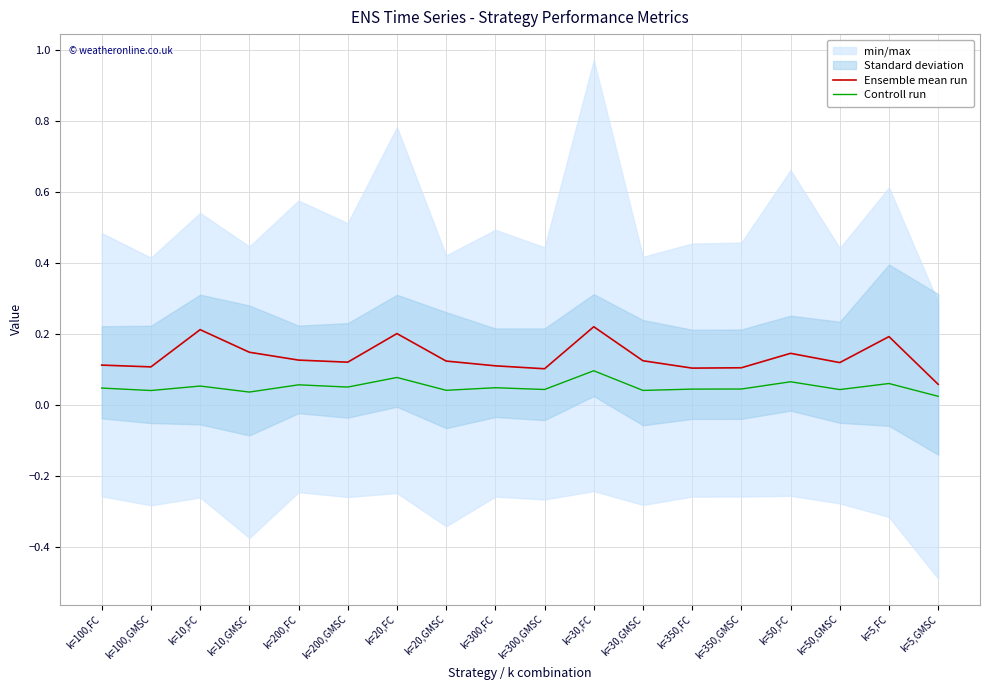

Which category has the highest value across all series?

k=30,FC